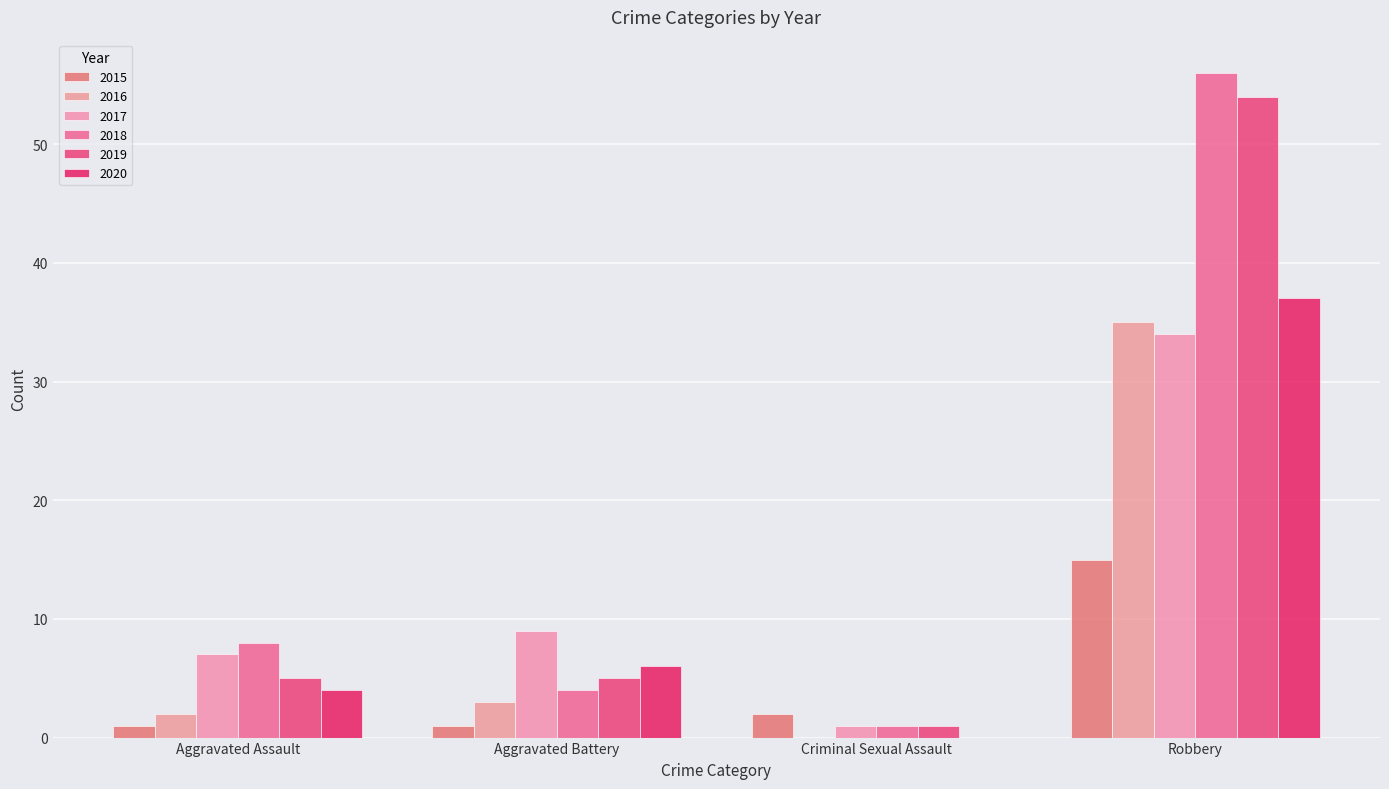

Reading right to left, list all the values displayed in this chart.

2015: 15	2	1	1
2016: 35	0	3	2
2017: 34	1	9	7
2018: 56	1	4	8
2019: 54	1	5	5
2020: 37	0	6	4